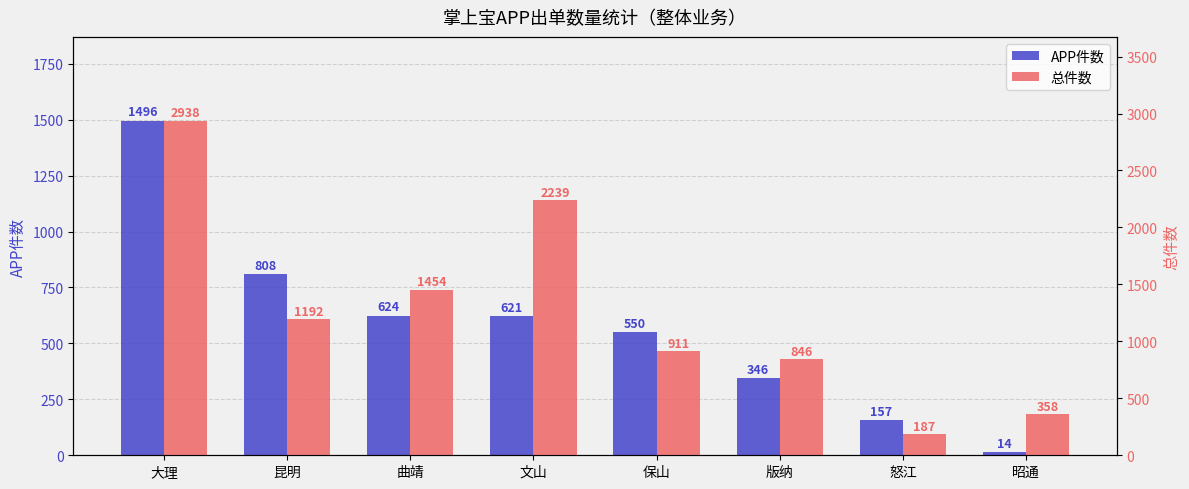

What is the lowest value of the APP件数 series?

14